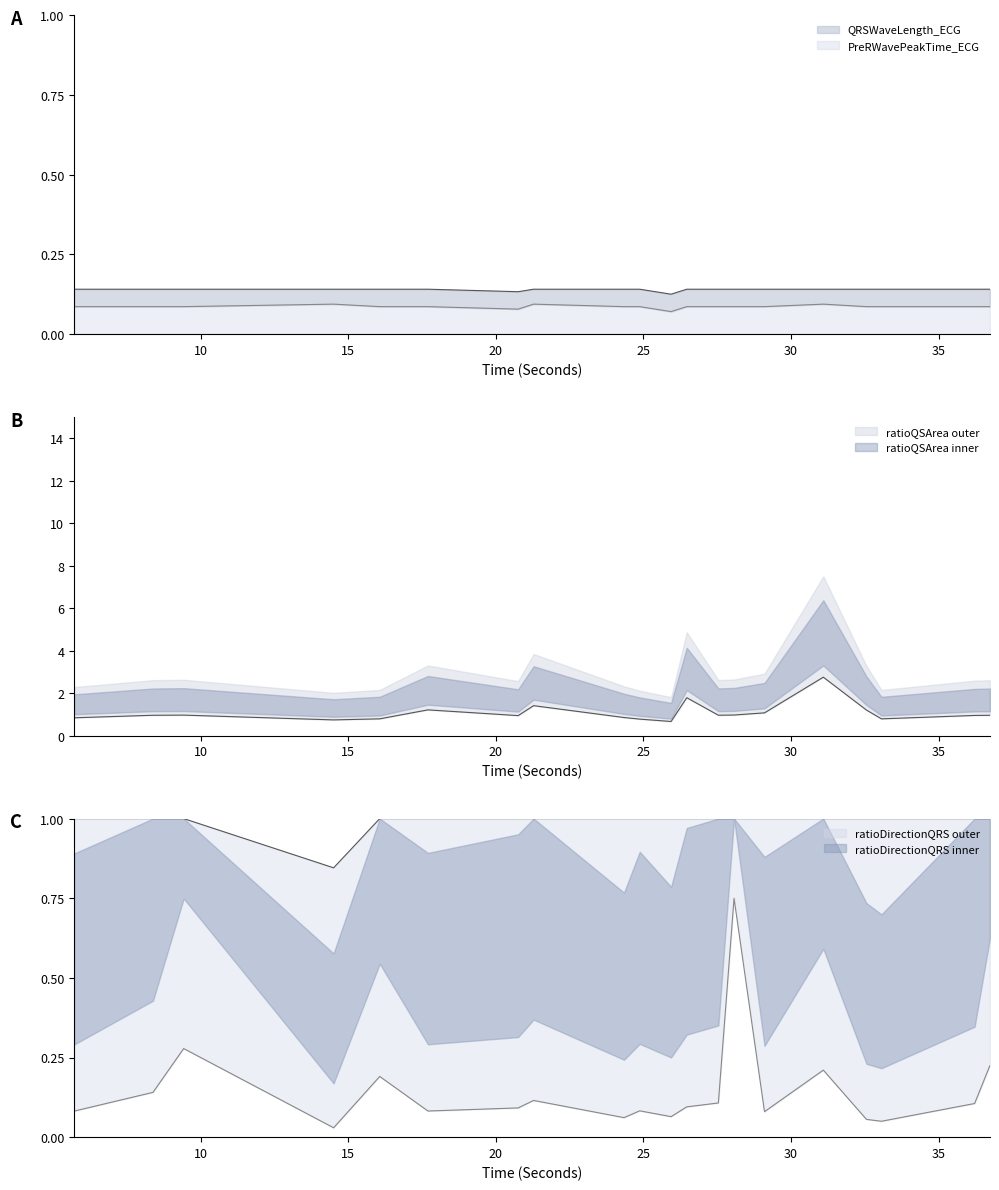

Where is the first local minimum for QRSWaveLength_ECG?

20.7578125